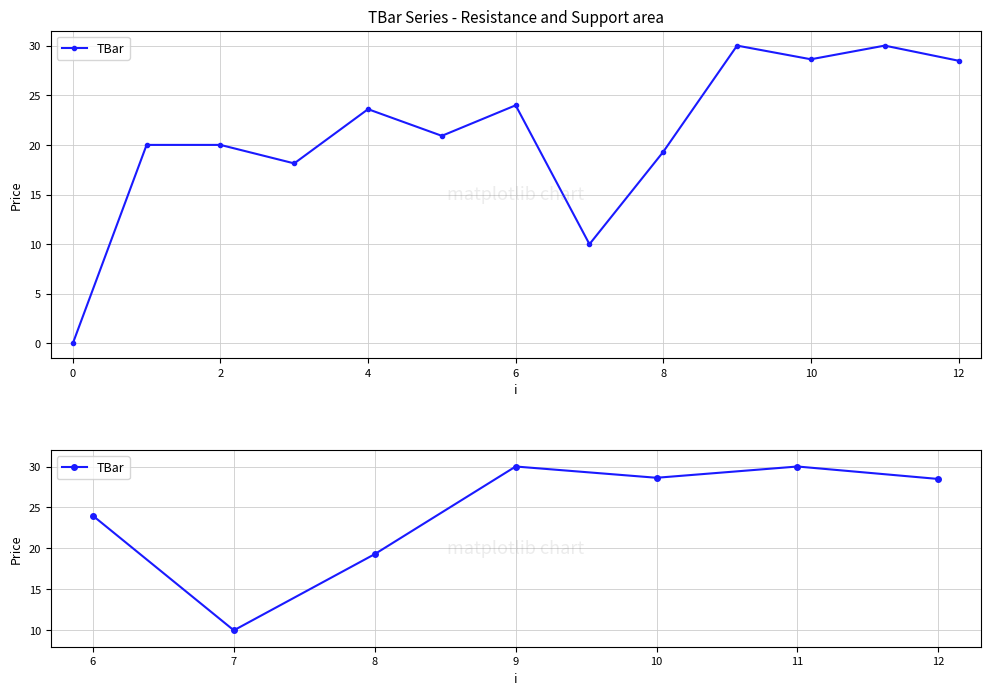

What is the change in value from 6 to 10?

+4.6